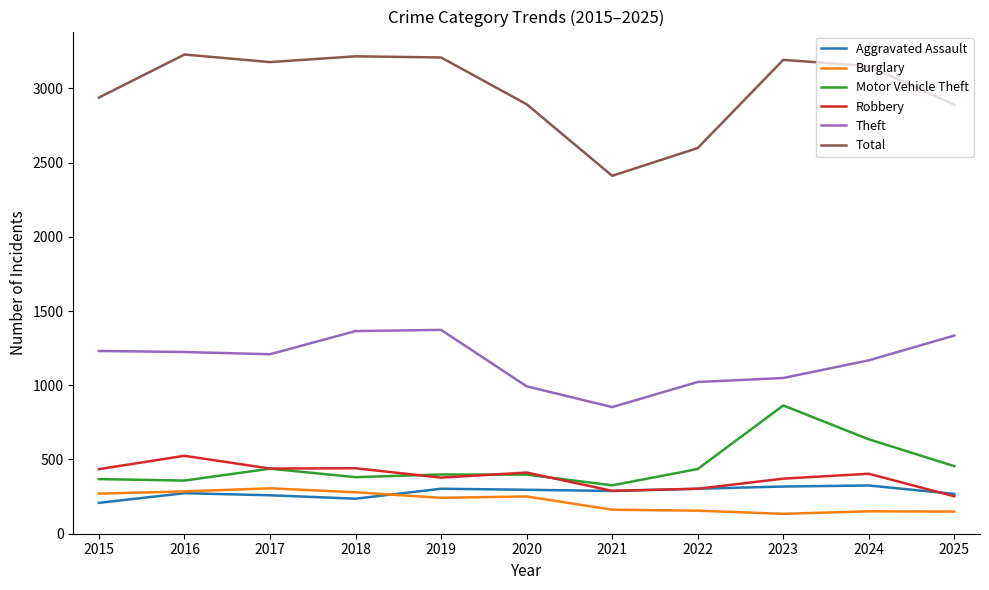

True or false: Robbery and Total cross at least once.

False